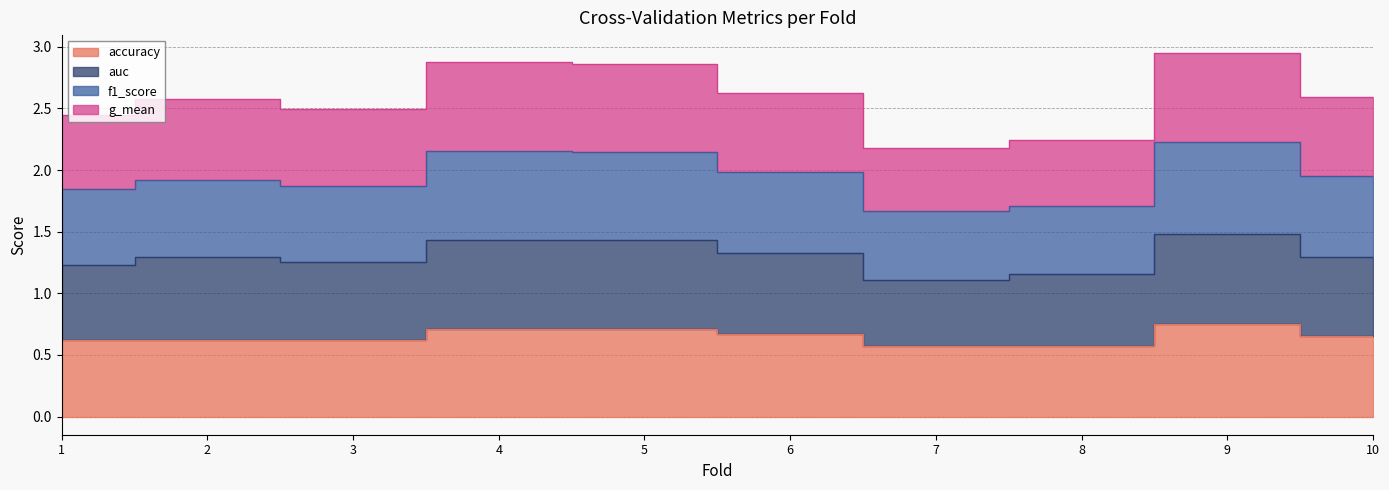

True or false: f1_score and accuracy intersect in this chart.

False